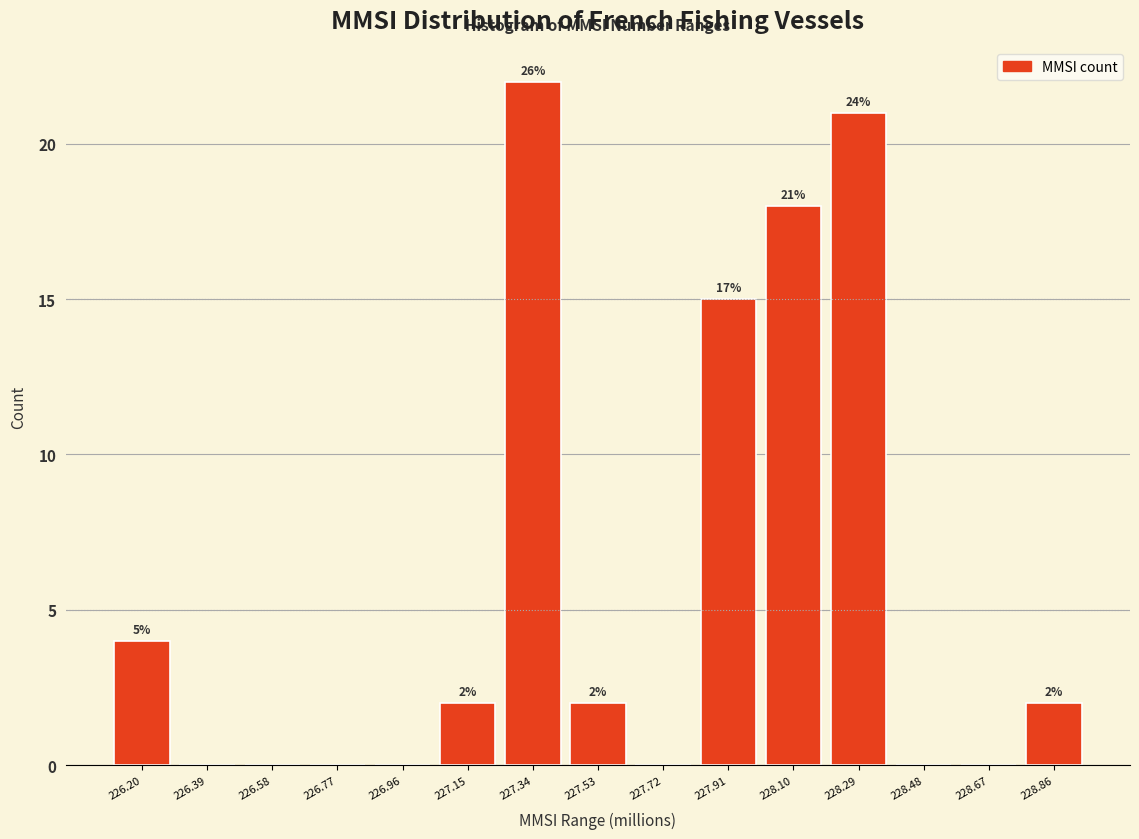

Reading left to right, list all the values displayed in this chart.

226.20=4	226.39=0	226.58=0	226.77=0	226.96=0	227.15=2	227.34=22	227.53=2	227.72=0	227.91=15	228.10=18	228.29=21	228.48=0	228.67=0	228.86=2